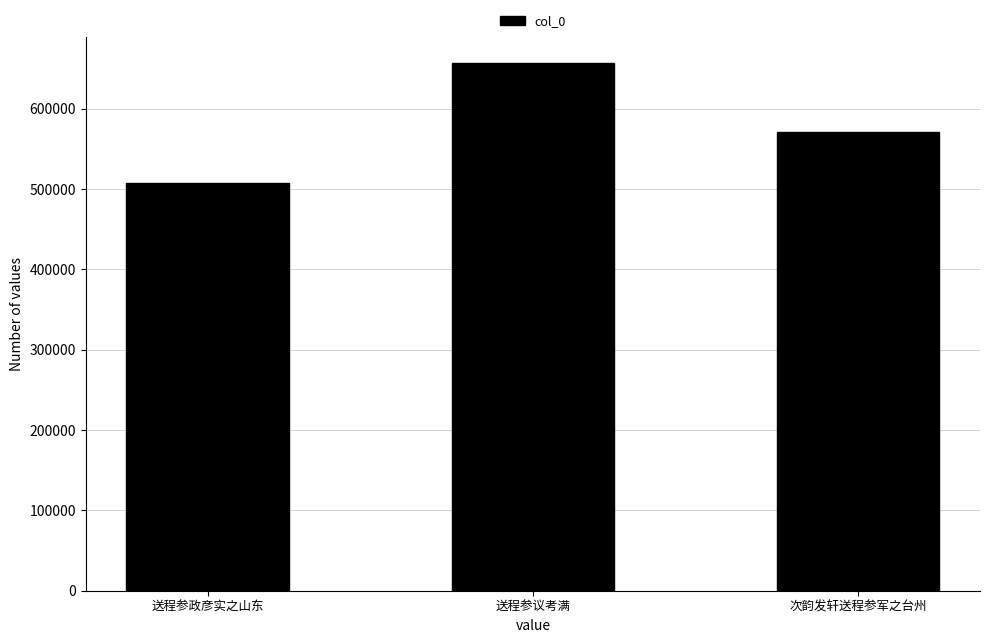

Does the chart contain any negative values?

No